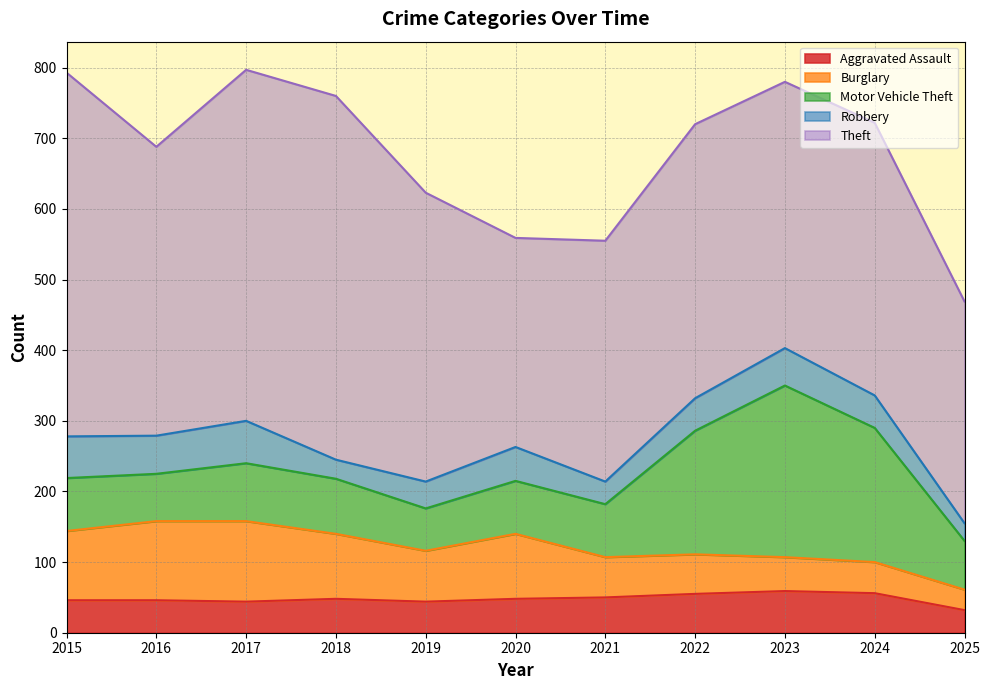

What is the average value of the Theft series?

404